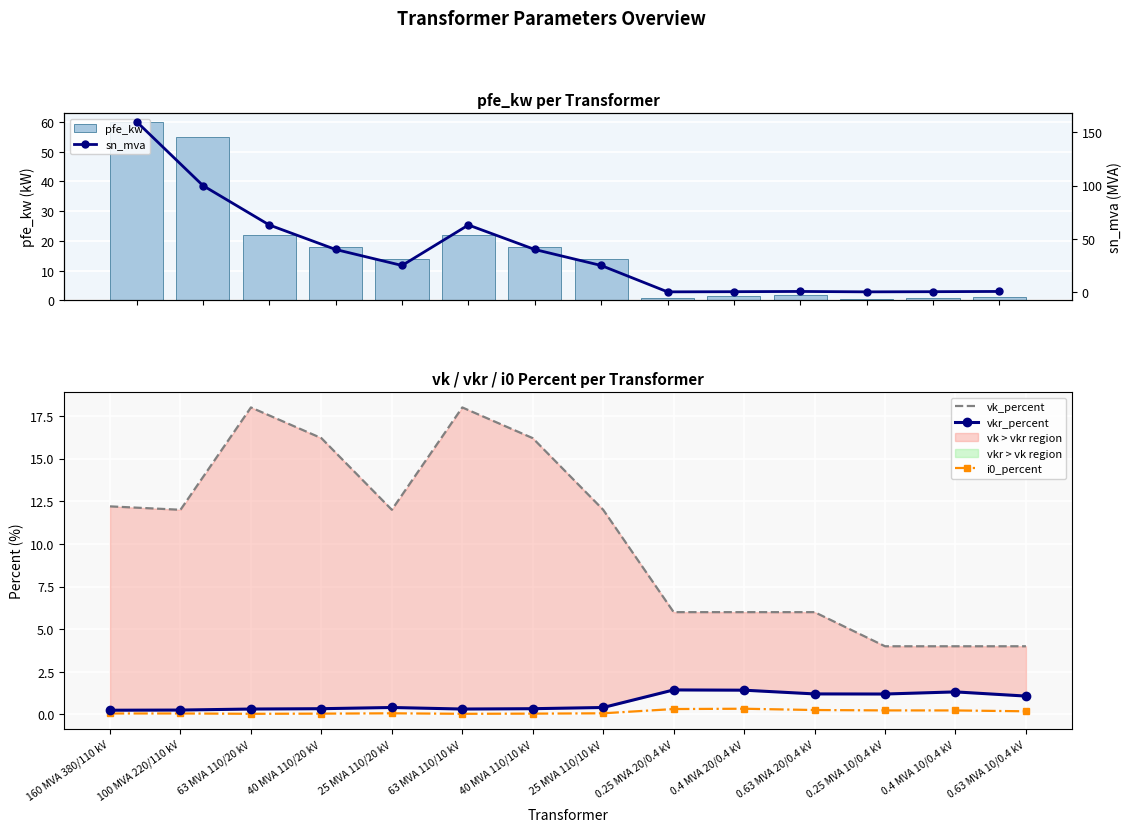

Is the value of pfe_kw at 0.25 MVA 20/0.4 kV greater than the value of vkr_percent at 100 MVA 220/110 kV?

Yes